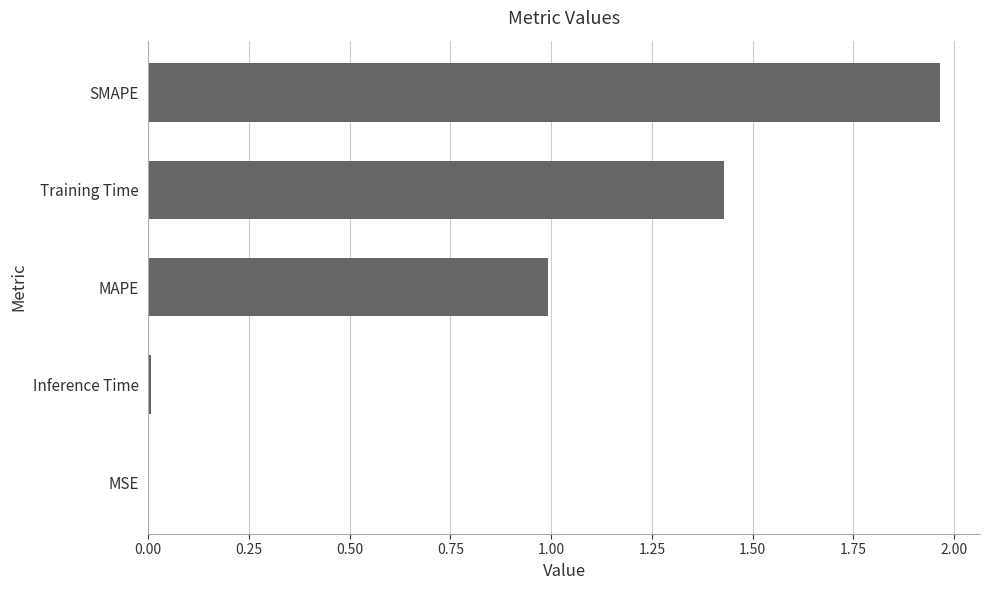

Is it true that the value at MAPE is 1.0?

True